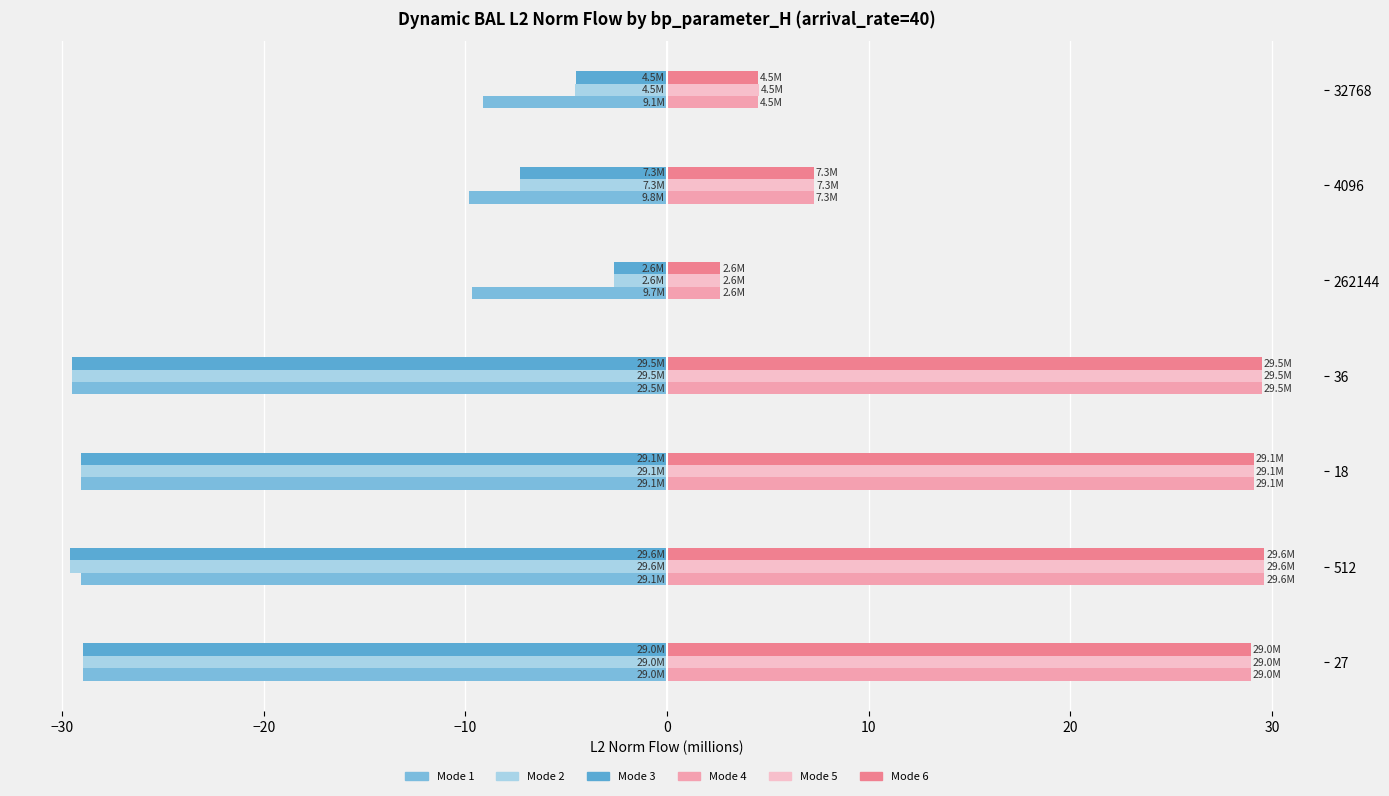

Which series has the largest total across all categories?

Mode 5